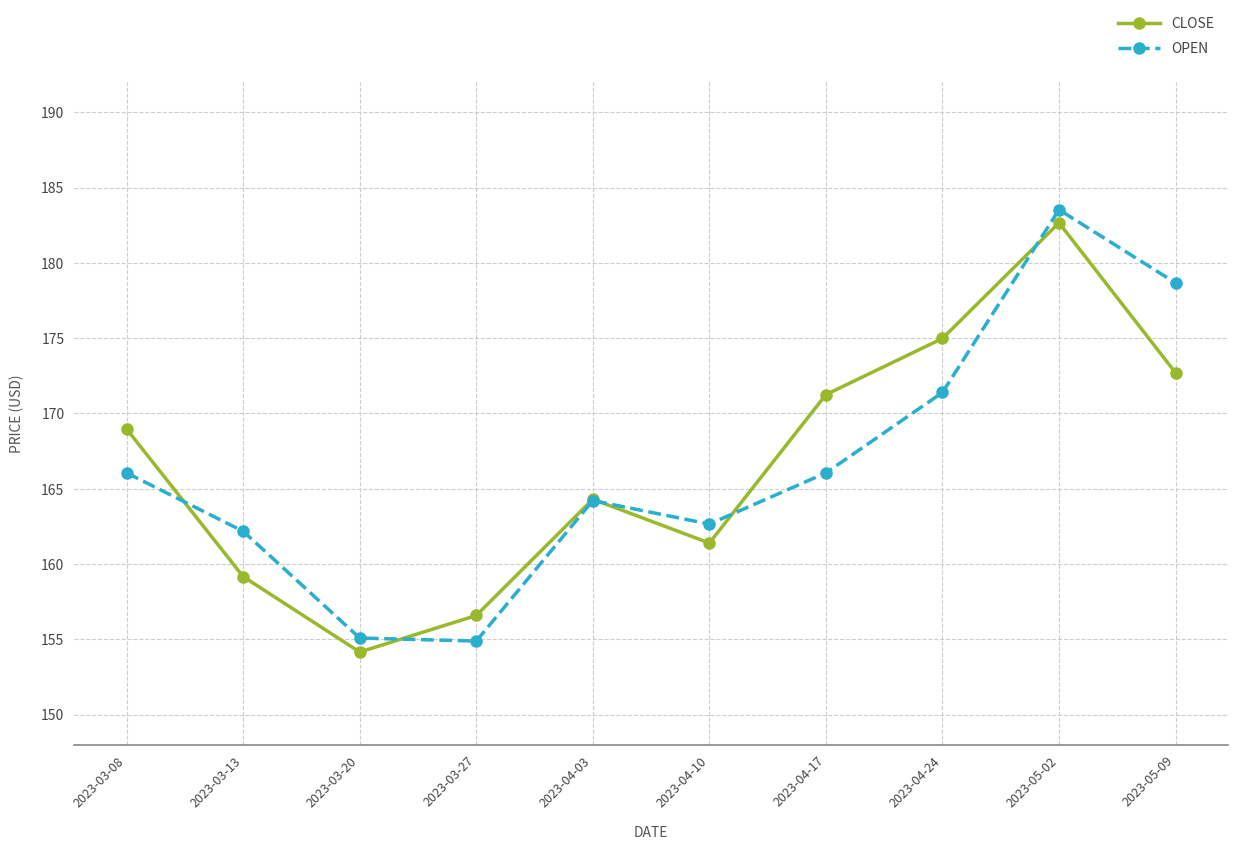

How many series are shown in this chart?

2